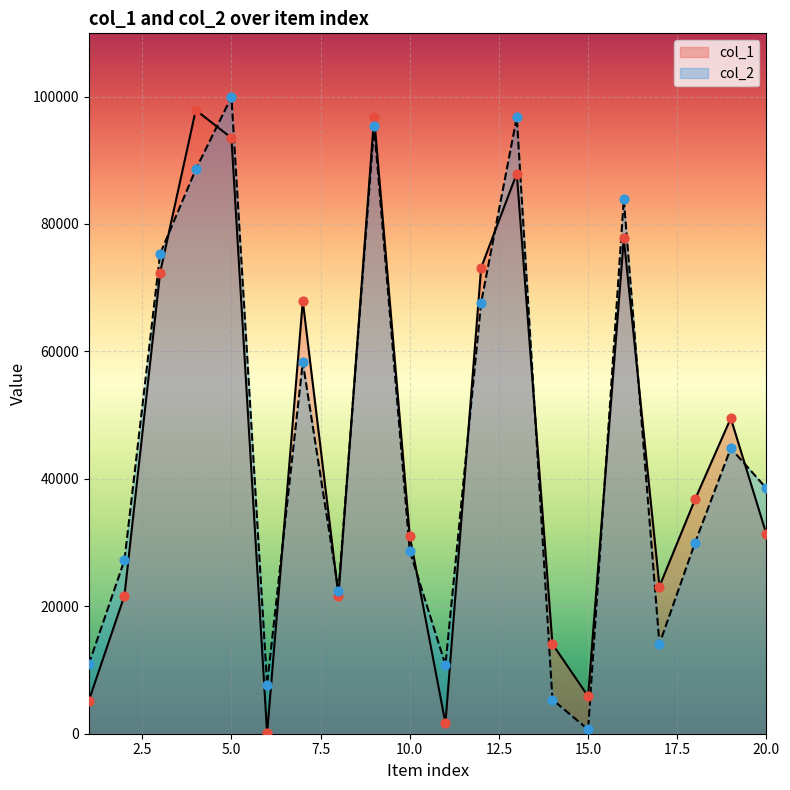

Which series reaches the maximum Y coordinate?

col_2